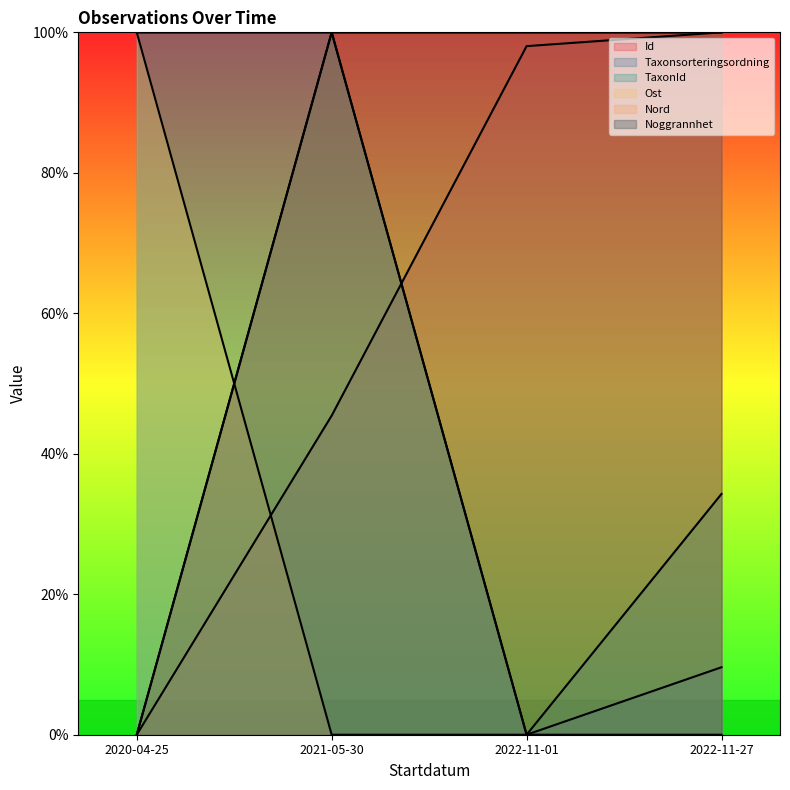

Which series has the largest range (max minus min)?

Id